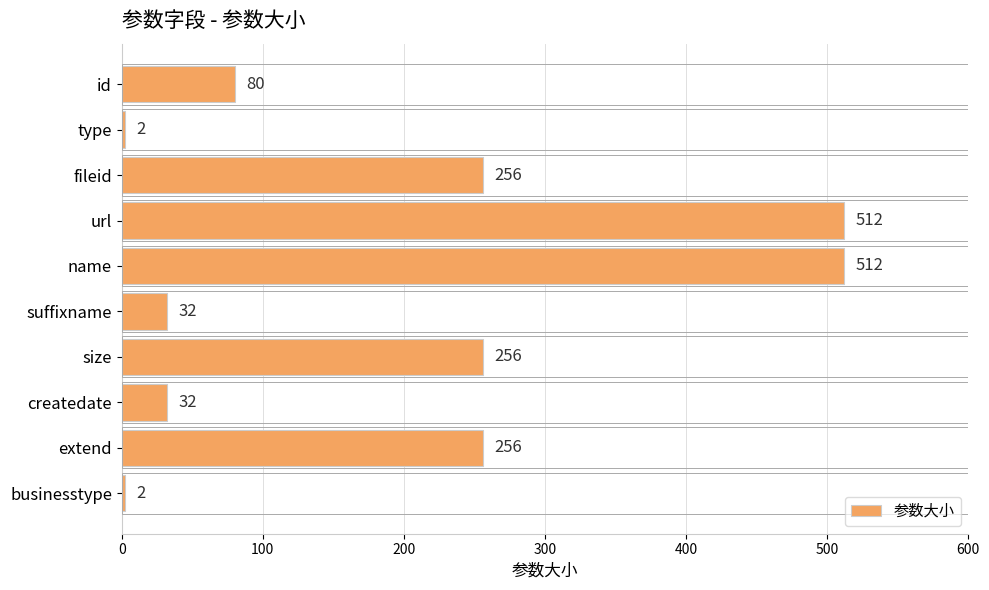

What is the difference between the values at businesstype and extend?

254